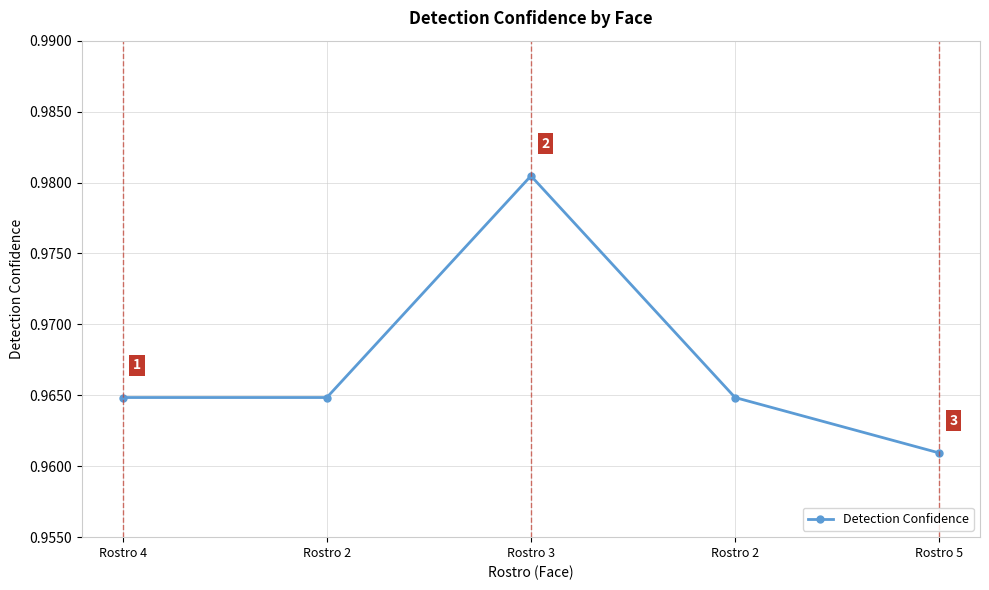

Count the number of data series in this chart.

1